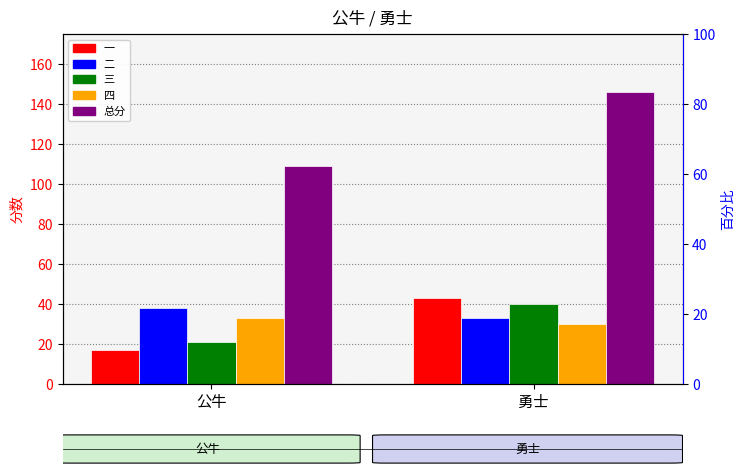

Reading right to left, list all the values displayed in this chart.

一: 43	17
二: 33	38
三: 40	21
四: 30	33
总分: 146	109